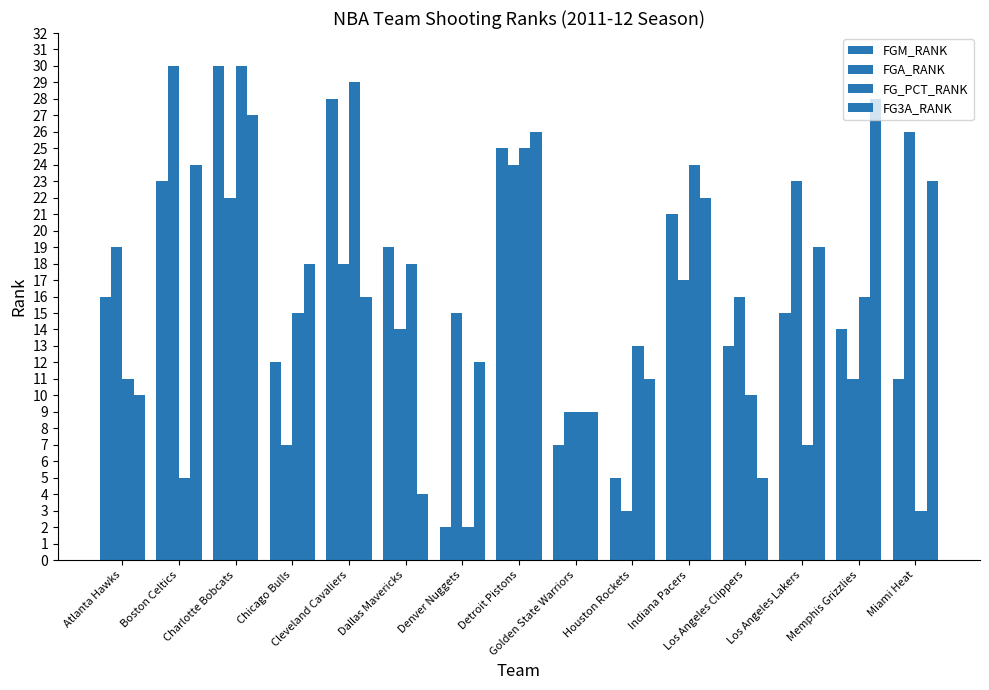

Reading right to left, list all the values displayed in this chart.

FGM_RANK: Miami Heat=11	Memphis Grizzlies=14	Los Angeles Lakers=15	Los Angeles Clippers=13	Indiana Pacers=21	Houston Rockets=5	Golden State Warriors=7	Detroit Pistons=25	Denver Nuggets=2	Dallas Mavericks=19	Cleveland Cavaliers=28	Chicago Bulls=12	Charlotte Bobcats=30	Boston Celtics=23	Atlanta Hawks=16
FGA_RANK: Miami Heat=26	Memphis Grizzlies=11	Los Angeles Lakers=23	Los Angeles Clippers=16	Indiana Pacers=17	Houston Rockets=3	Golden State Warriors=9	Detroit Pistons=24	Denver Nuggets=15	Dallas Mavericks=14	Cleveland Cavaliers=18	Chicago Bulls=7	Charlotte Bobcats=22	Boston Celtics=30	Atlanta Hawks=19
FG_PCT_RANK: Miami Heat=3	Memphis Grizzlies=16	Los Angeles Lakers=7	Los Angeles Clippers=10	Indiana Pacers=24	Houston Rockets=13	Golden State Warriors=9	Detroit Pistons=25	Denver Nuggets=2	Dallas Mavericks=18	Cleveland Cavaliers=29	Chicago Bulls=15	Charlotte Bobcats=30	Boston Celtics=5	Atlanta Hawks=11
FG3A_RANK: Miami Heat=23	Memphis Grizzlies=28	Los Angeles Lakers=19	Los Angeles Clippers=5	Indiana Pacers=22	Houston Rockets=11	Golden State Warriors=9	Detroit Pistons=26	Denver Nuggets=12	Dallas Mavericks=4	Cleveland Cavaliers=16	Chicago Bulls=18	Charlotte Bobcats=27	Boston Celtics=24	Atlanta Hawks=10